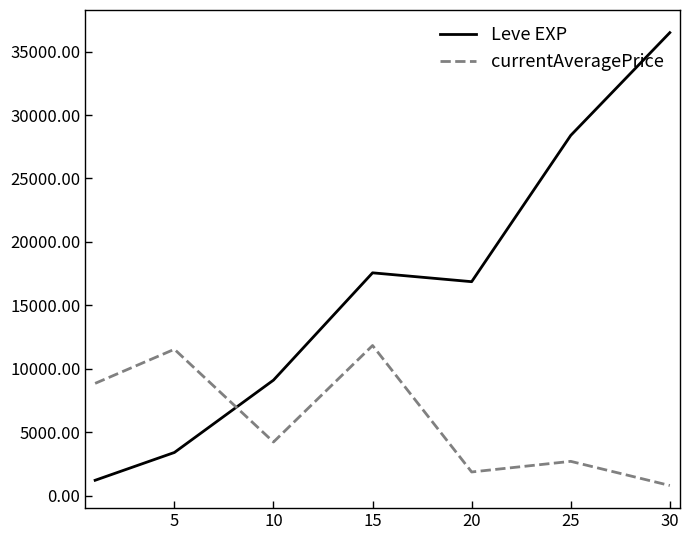

What is the difference between the maximum and minimum values in the Leve EXP series?

35279.2